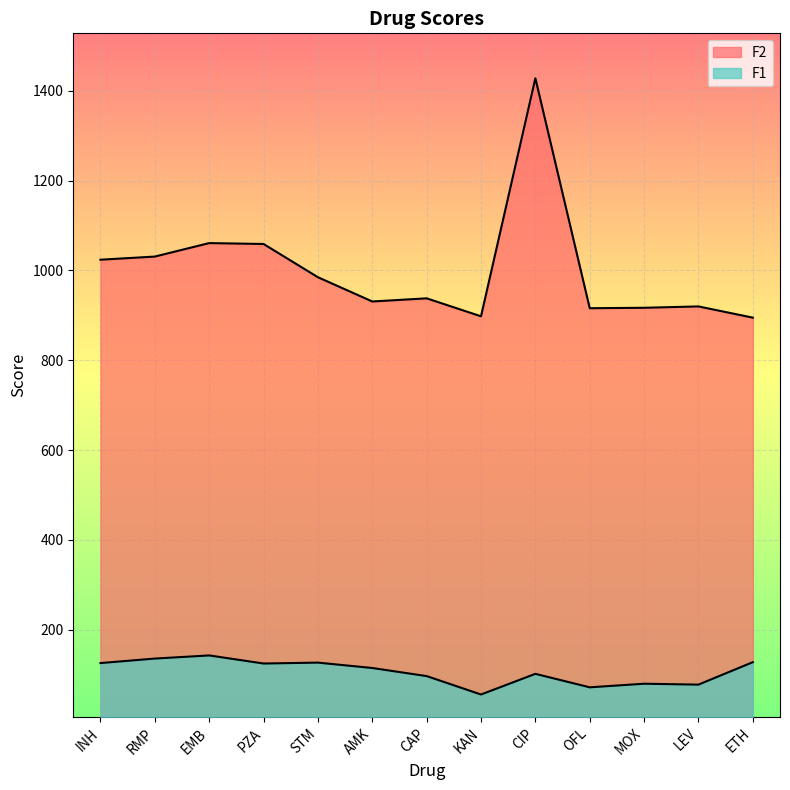

What are all the series names shown in the legend?

F1, F2